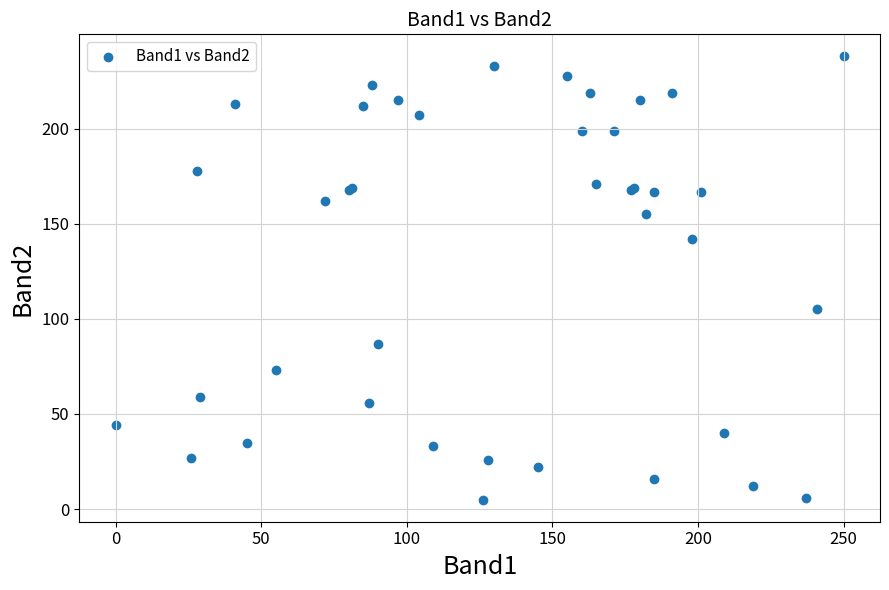

What Y value in the scatter plot is closest to 121?

105